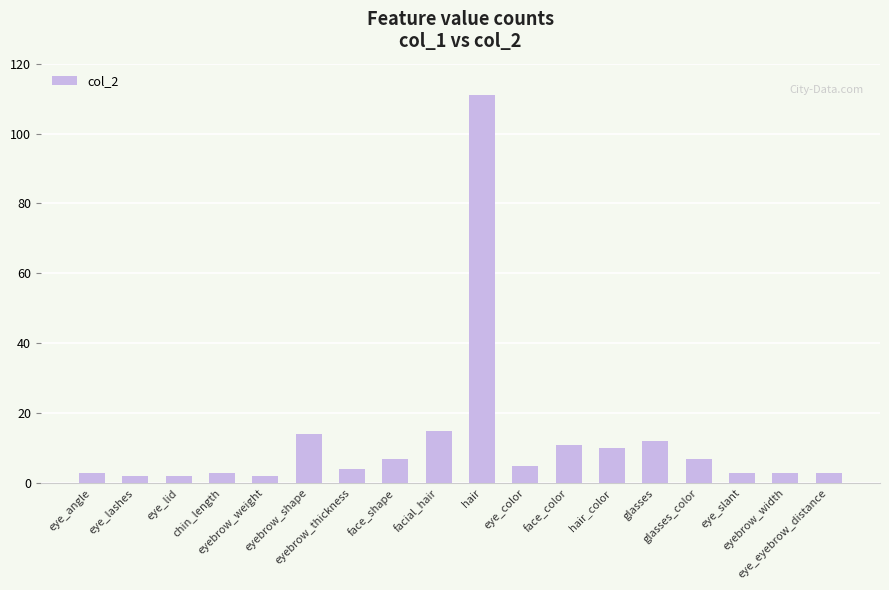

What is the minimum value shown in the chart?

2